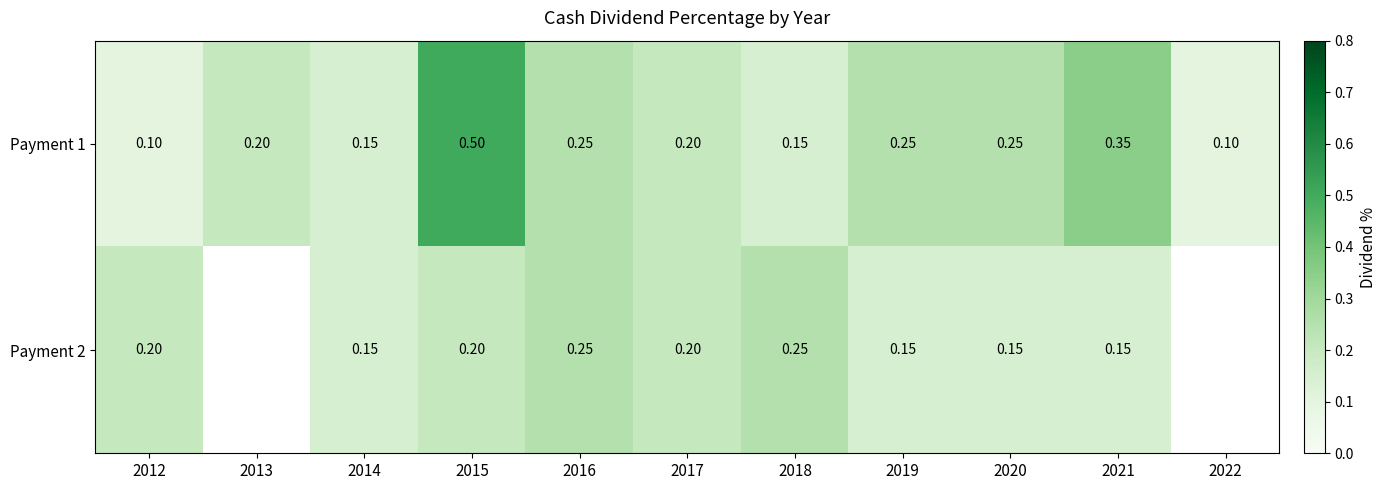

What is the approximate value of Payment 2 at 2017?

0.2